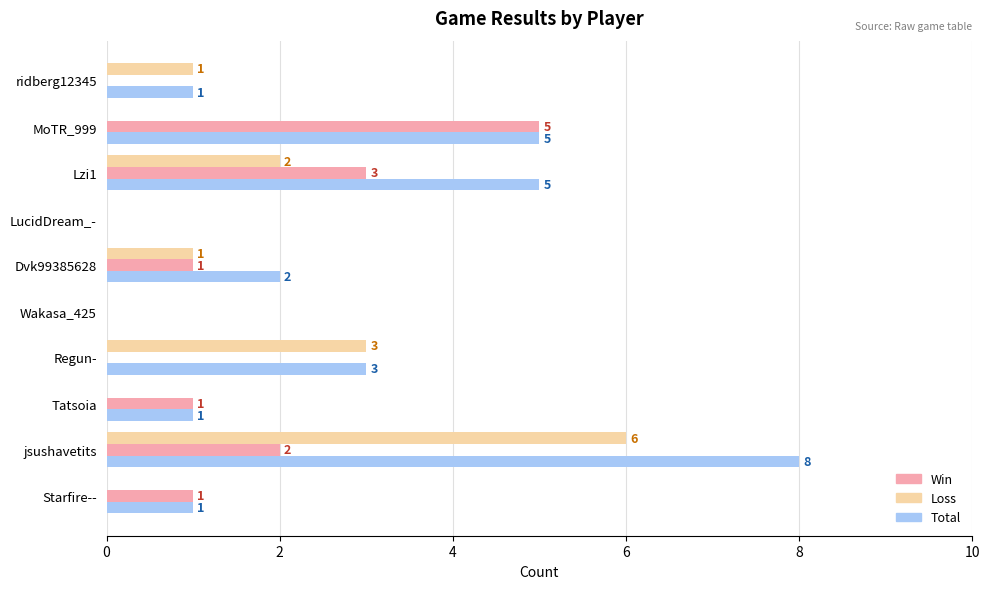

What is the maximum value shown in the chart?

8